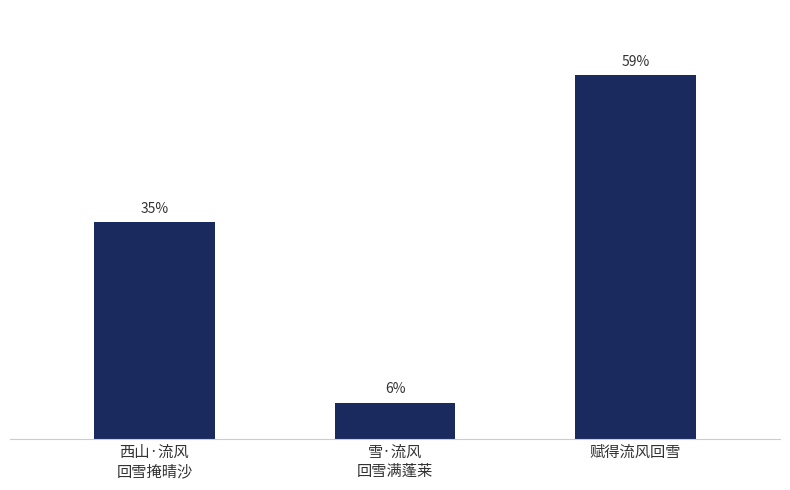

Count the number of categories in the chart.

3